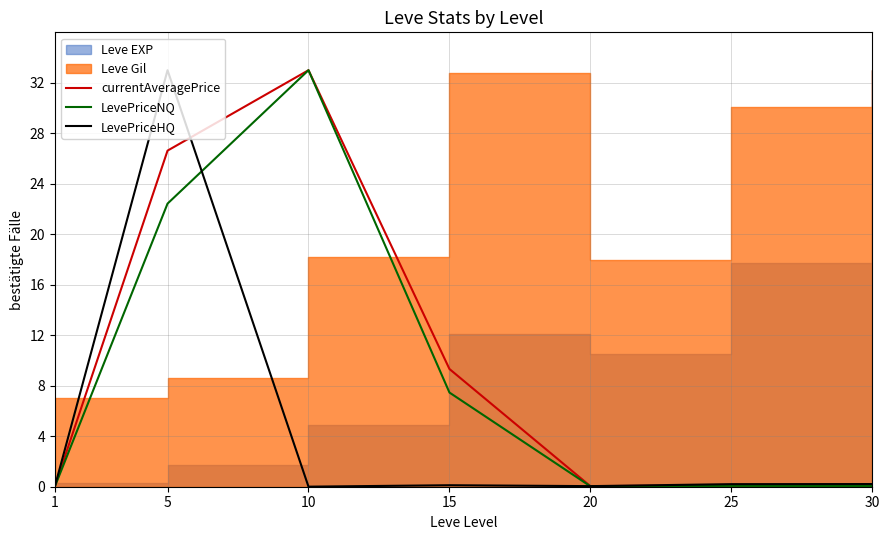

What is the sum of the LevePriceNQ values at 20 and 5?

22.5